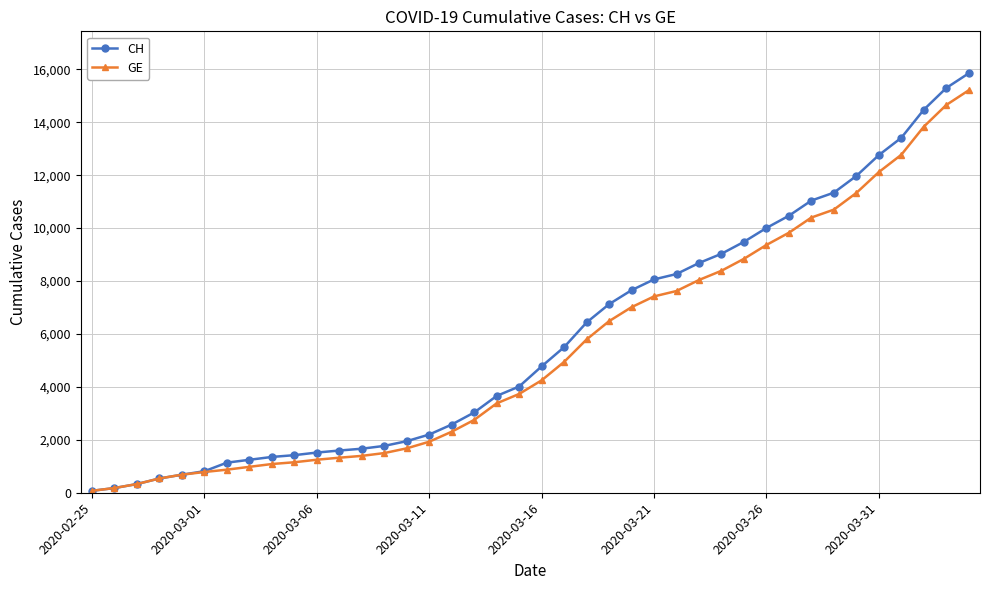

List the series in order of their peak value, highest first.

CH, GE